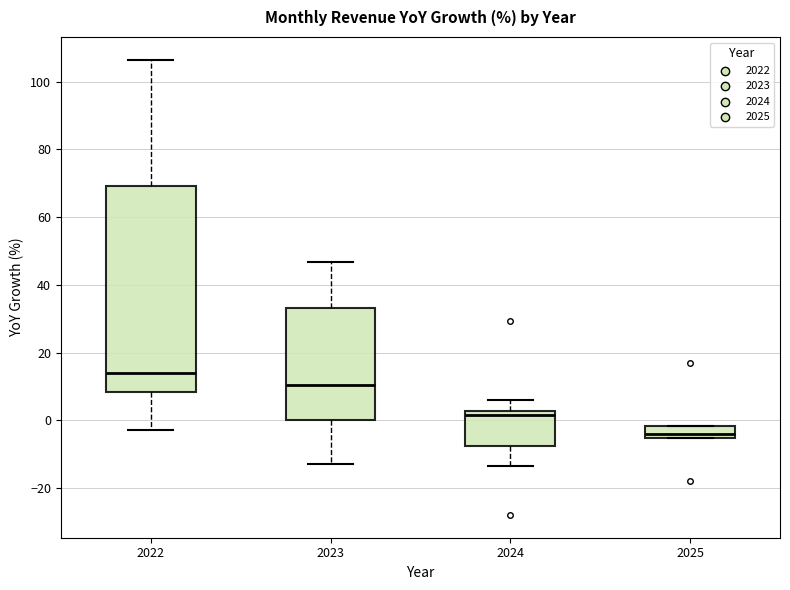

Which box's median line is the lowest?

2025